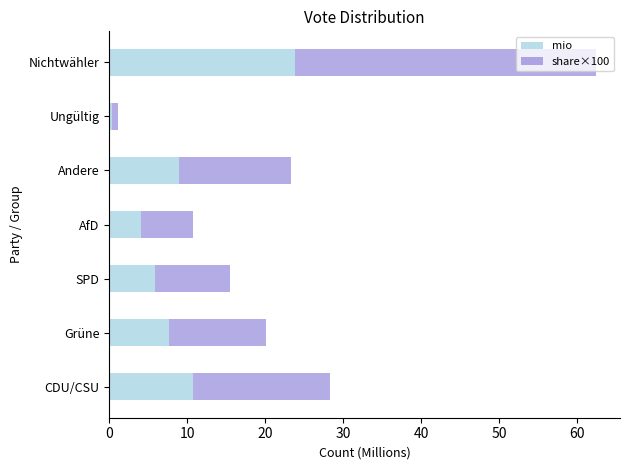

What is the total value across all series at CDU/CSU?

28.3